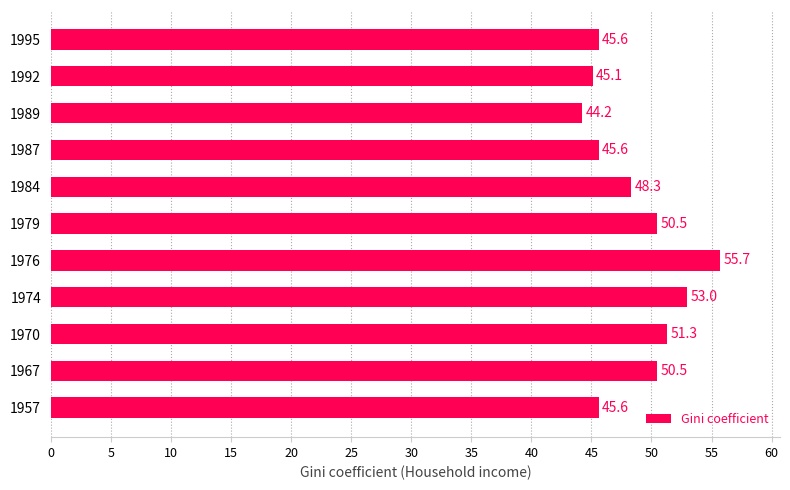

What is the difference between the maximum and minimum values?

11.5